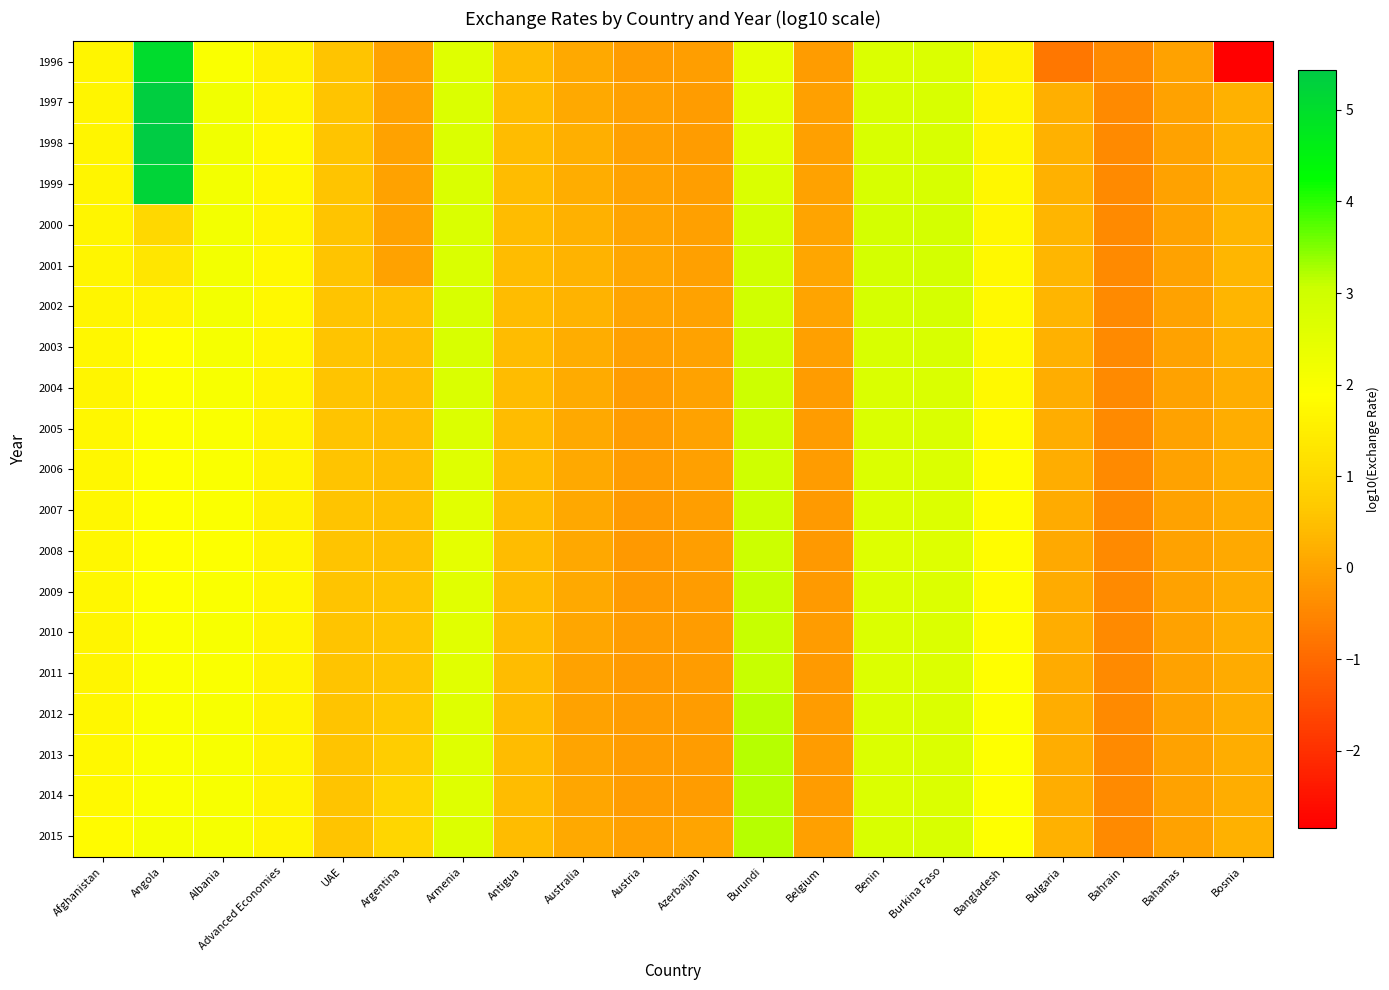

Rank the series at Albania from highest to lowest value.

1998, 1997, 2000, 2001, 2002, 1999, 2015, 2003, 2012, 2013, 2014, 2010, 2004, 1996, 2011, 2005, 2006, 2009, 2007, 2008